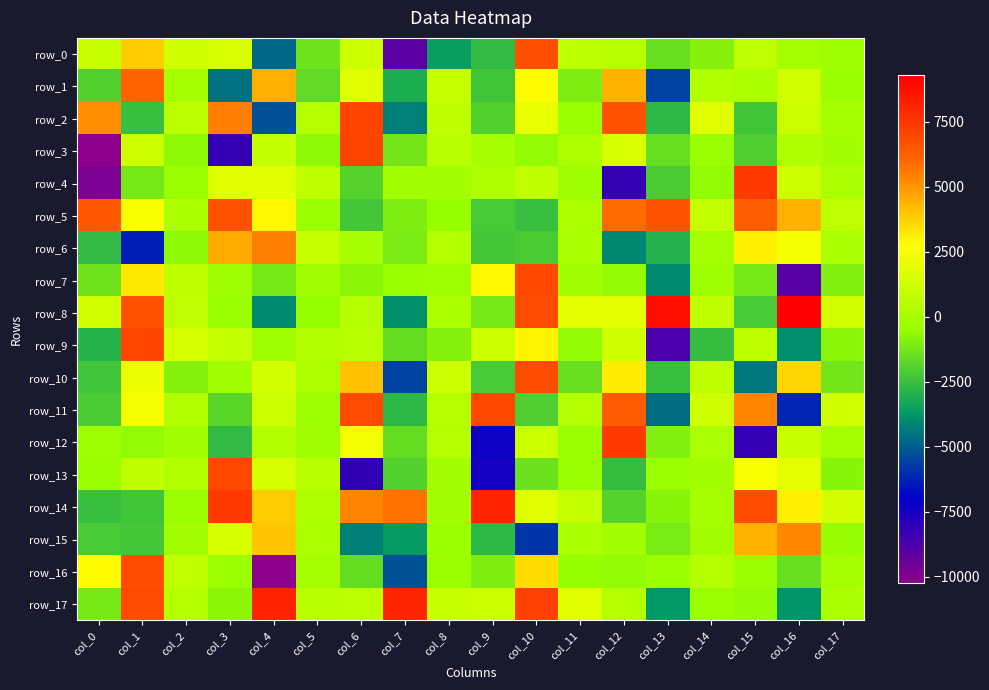

At col_1, list the series in order from smallest to largest.

row_6, row_2, row_14, row_15, row_4, row_12, row_13, row_3, row_10, row_11, row_5, row_7, row_0, row_1, row_8, row_16, row_17, row_9